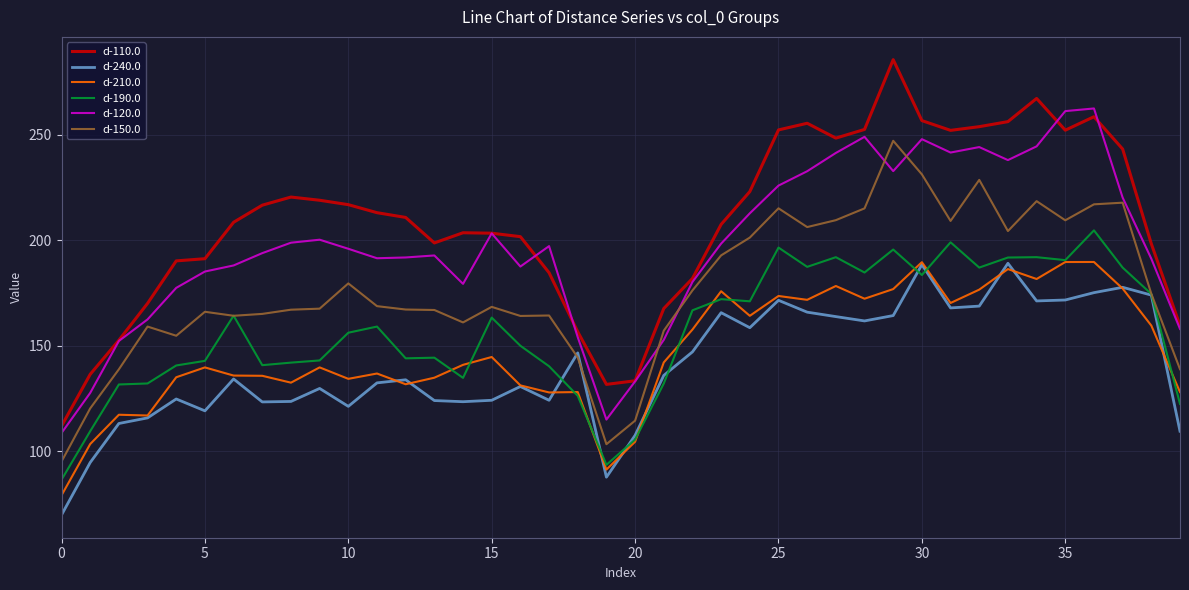

True or false: d-120.0 and d-240.0 intersect in this chart.

False